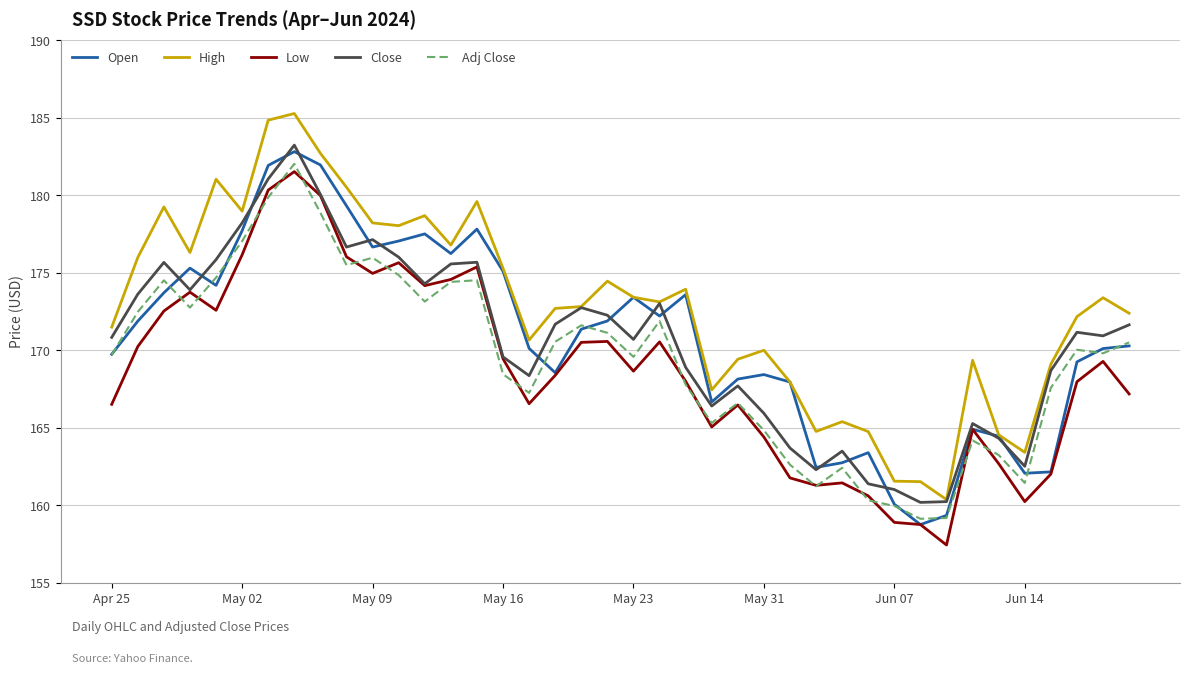

True or false: Adj Close and Close cross at least once.

False